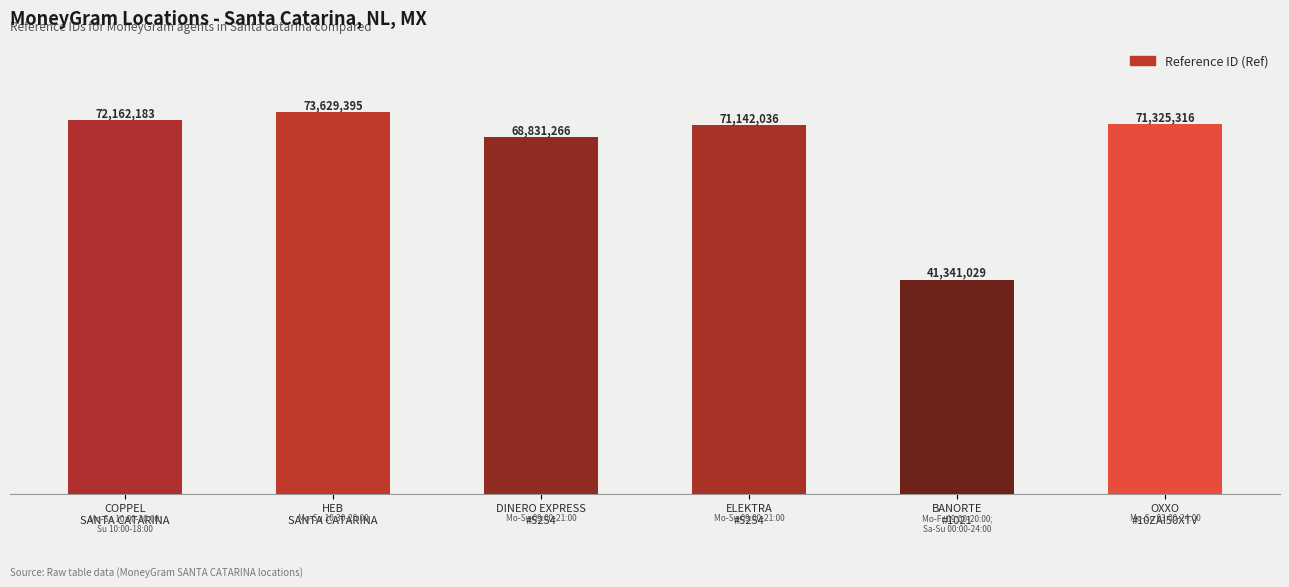

Reading right to left, what are all the values shown in this chart?

OXXO
#10ZAI50XTV=71325316	BANORTE
#1021=41341029	ELEKTRA
#5254=71142036	DINERO EXPRESS
#5254=68831266	HEB
SANTA CATARINA=73629395	COPPEL
SANTA CATARINA=72162183